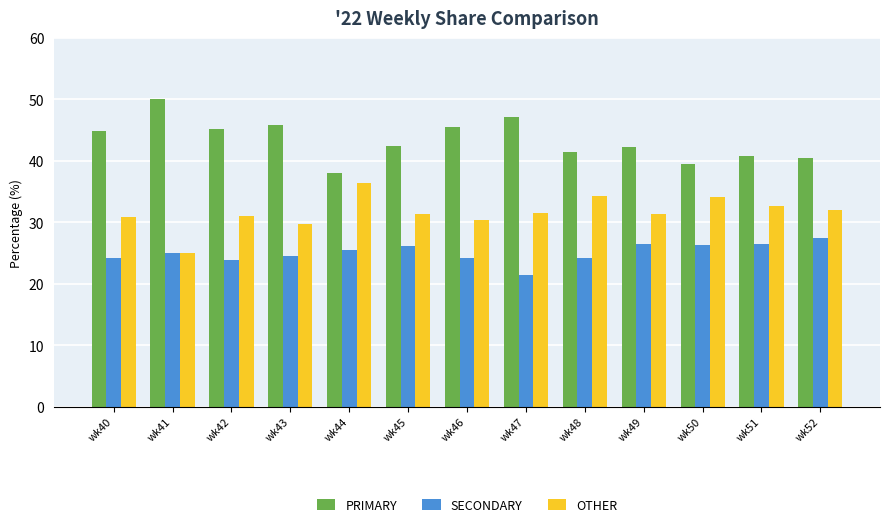

Which label corresponds to the smallest value in the chart?

wk47